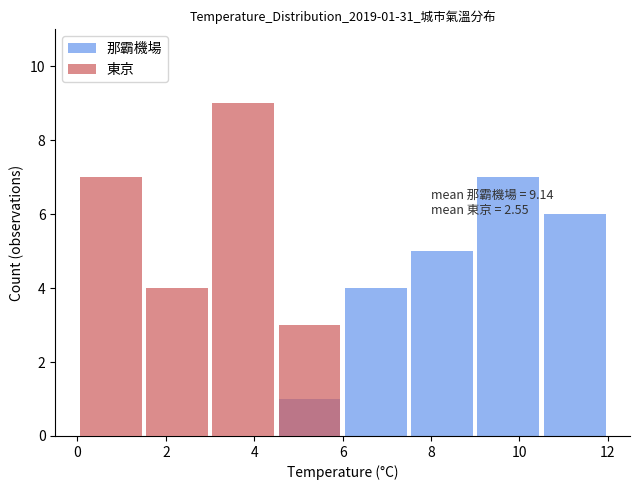

How many data points does each series have?

8